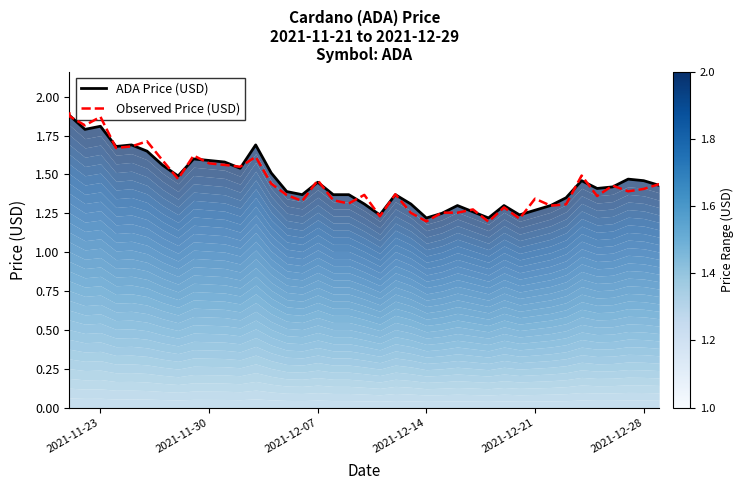

Does the chart have visible grid lines?

No